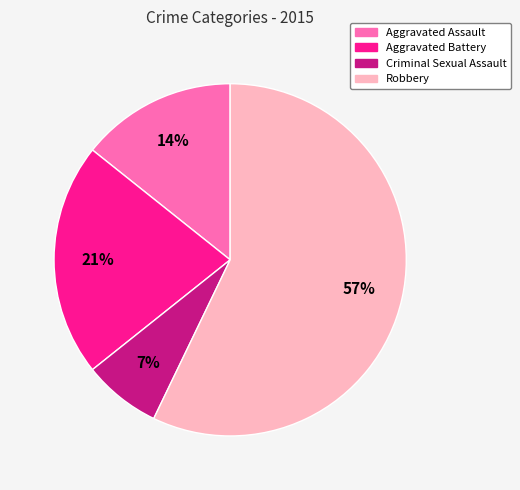

Which category accounts for the majority?

Robbery